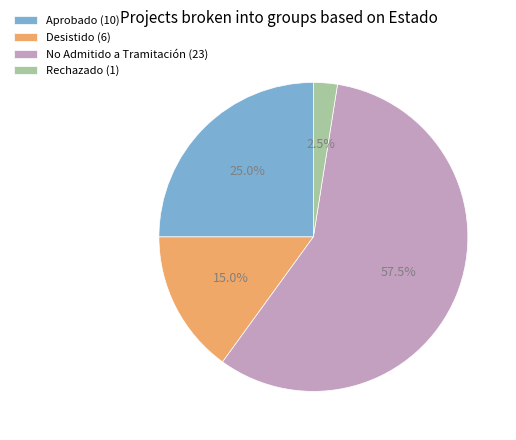

Which has a higher value, Desistido (6) or No Admitido a Tramitación (23)?

No Admitido a Tramitación (23)